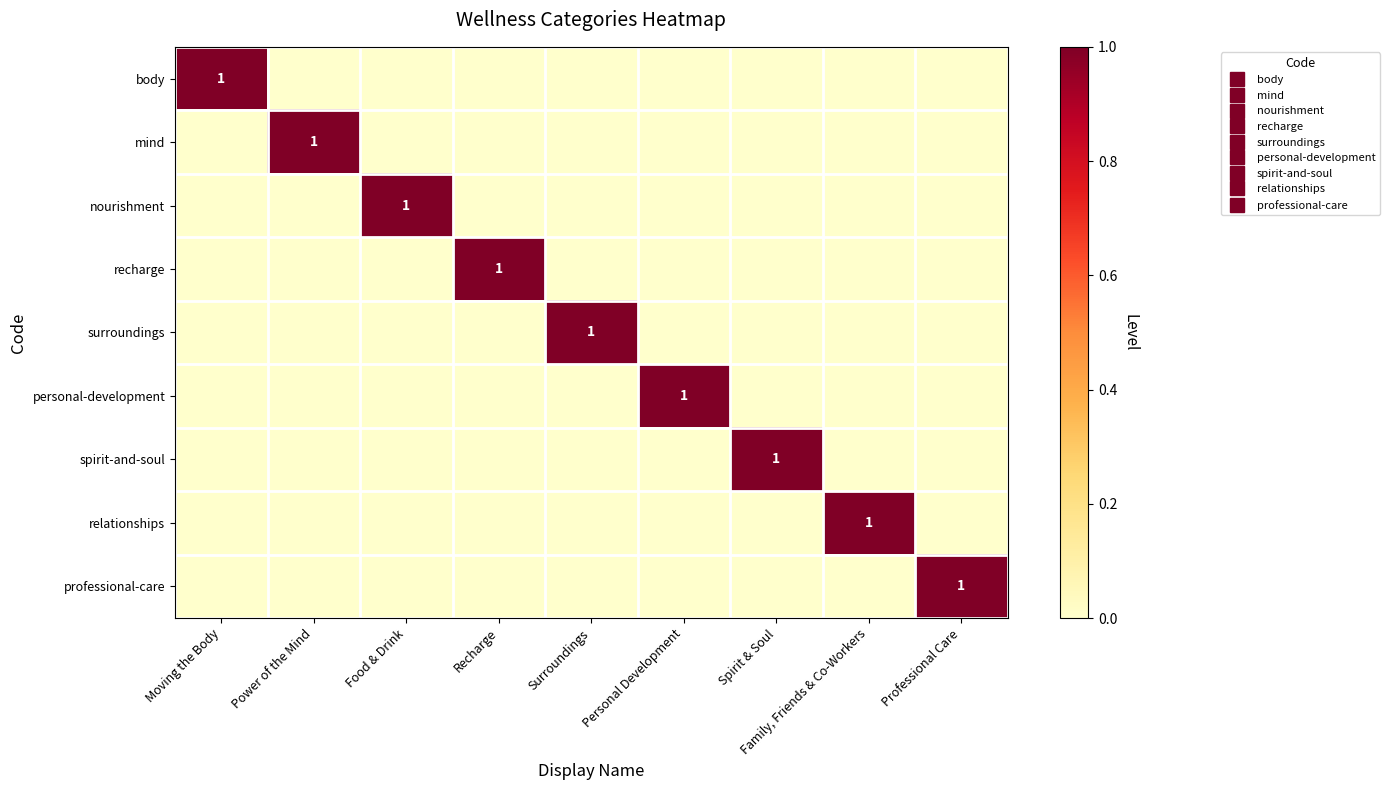

Rank the series by their maximum value, from lowest to highest.

body, mind, nourishment, recharge, surroundings, personal-development, spirit-and-soul, relationships, professional-care